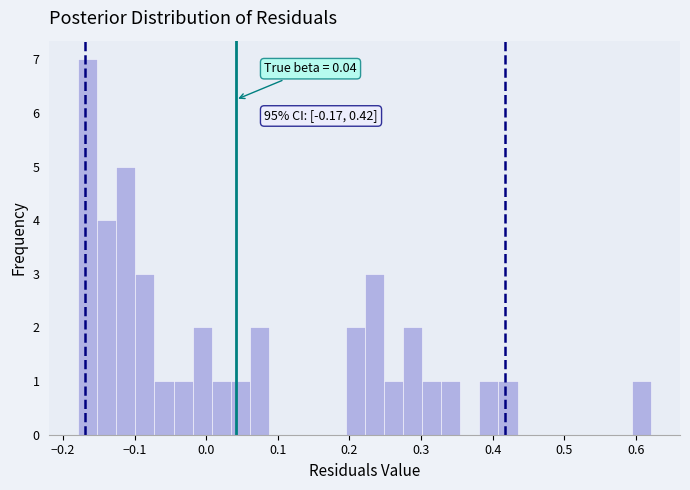

Around what value on the x-axis is the tallest bar? Give the approximate position of its centre, as read against the axis.

-0.17